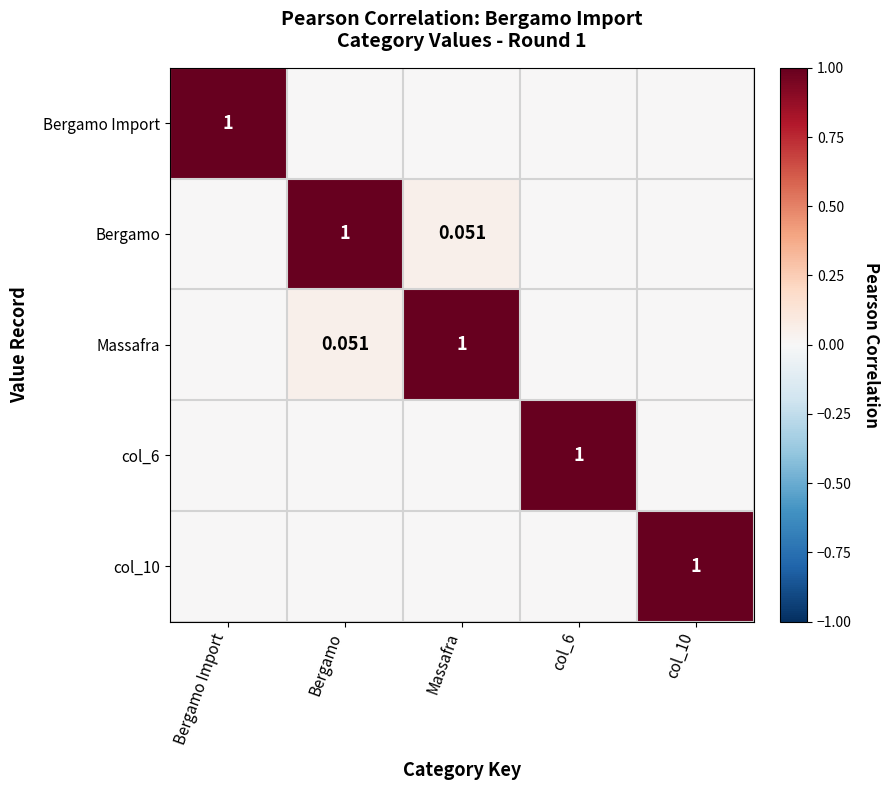

Which has a higher value, Bergamo Import or Bergamo?

Bergamo Import